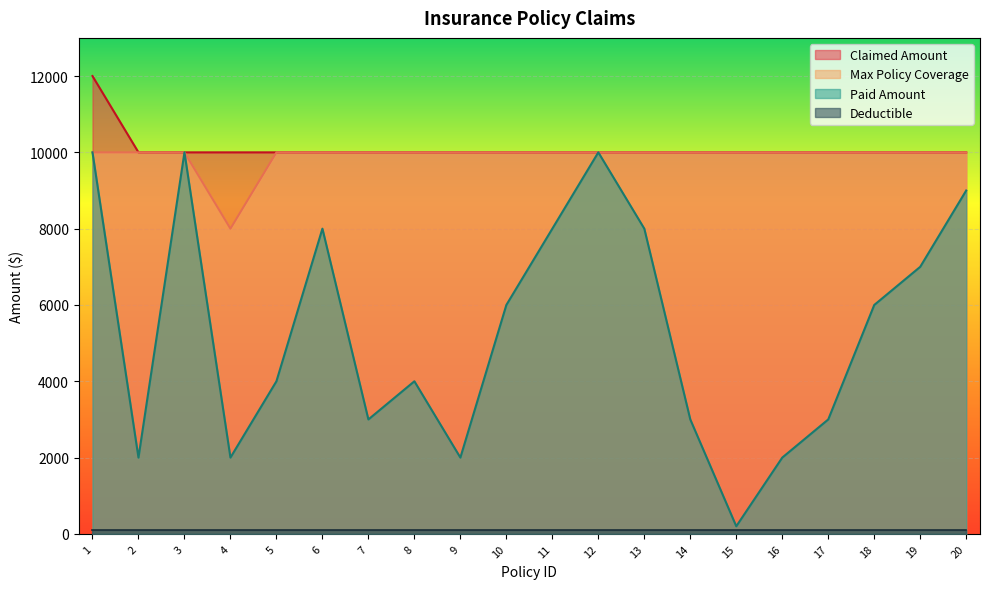

What is the minimum value shown in the chart?

100